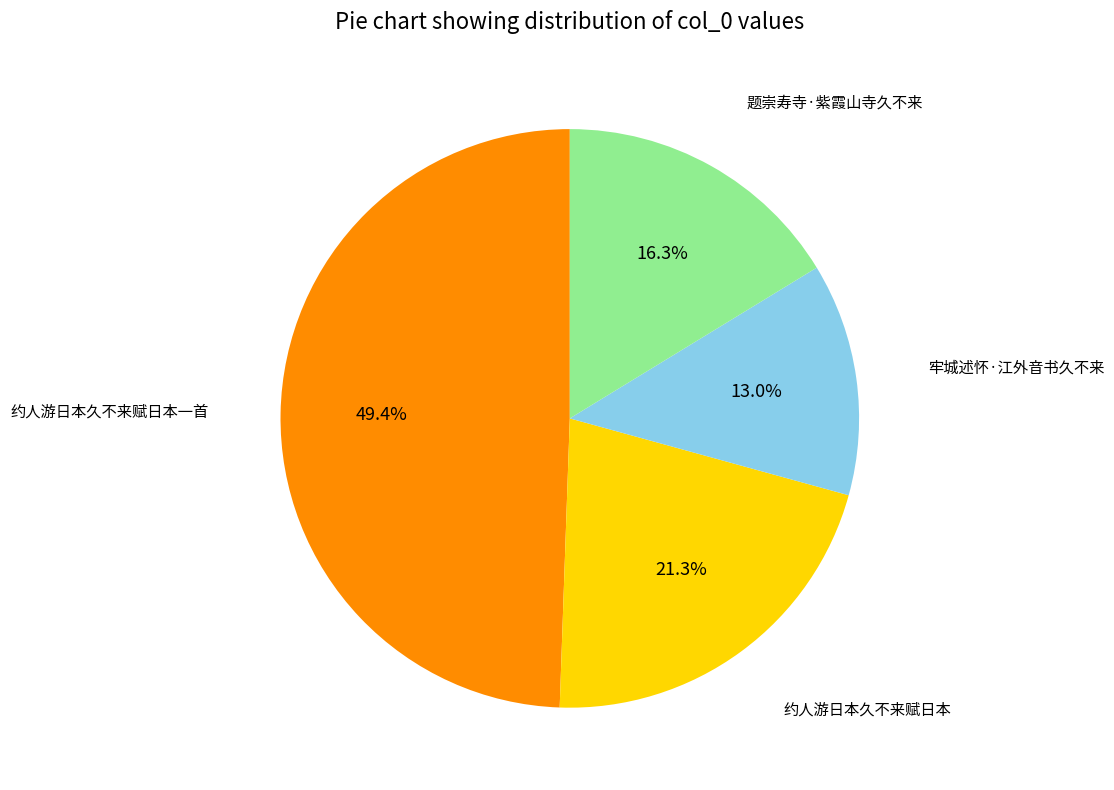

Is there any slice that represents more than half of the pie?

No